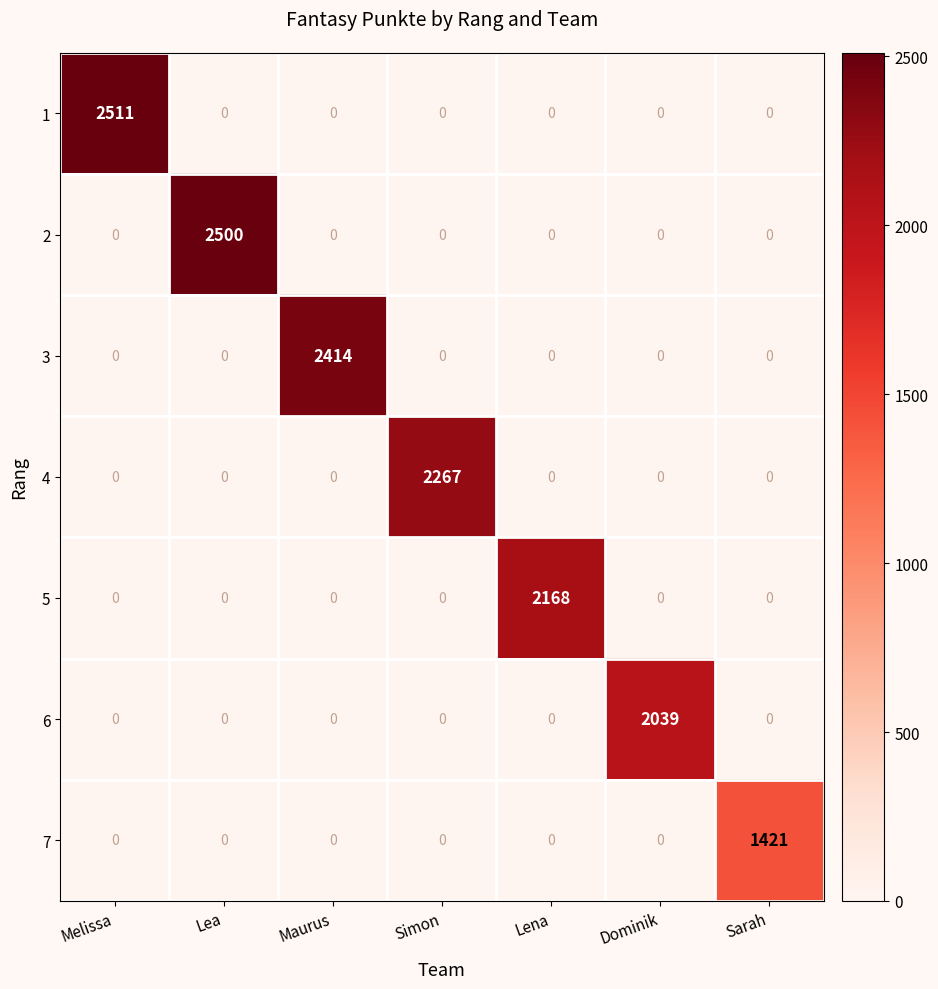

What is the spread (max minus min) of values at Simon?

2267